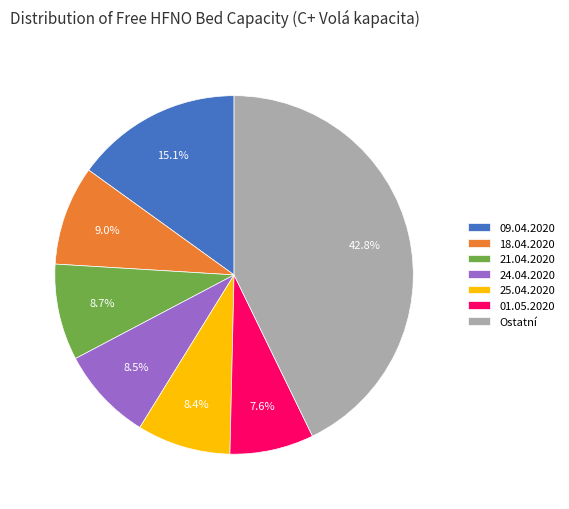

Which slice is the largest?

Ostatní